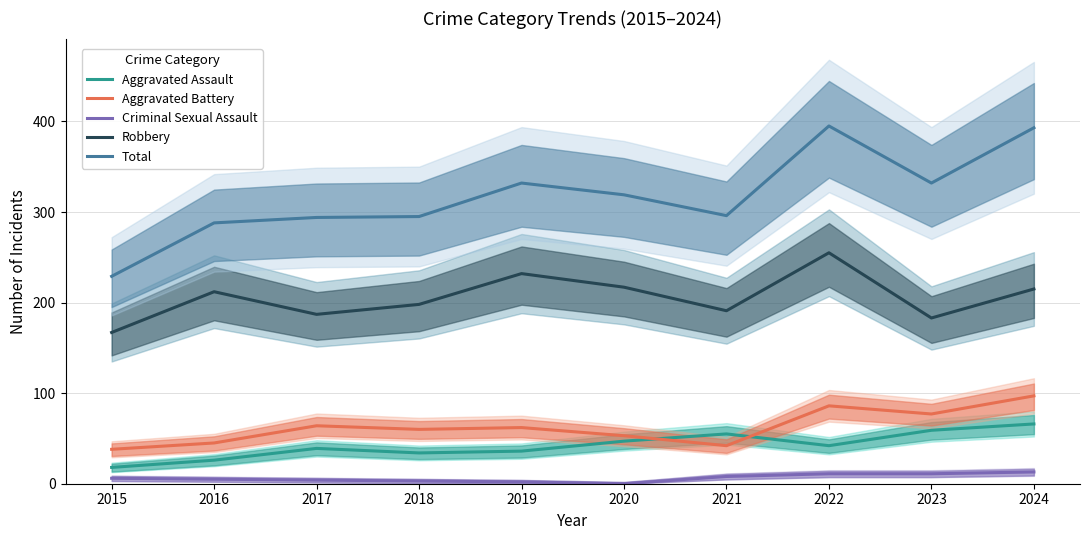

What is the total value across all series at 2016?

576